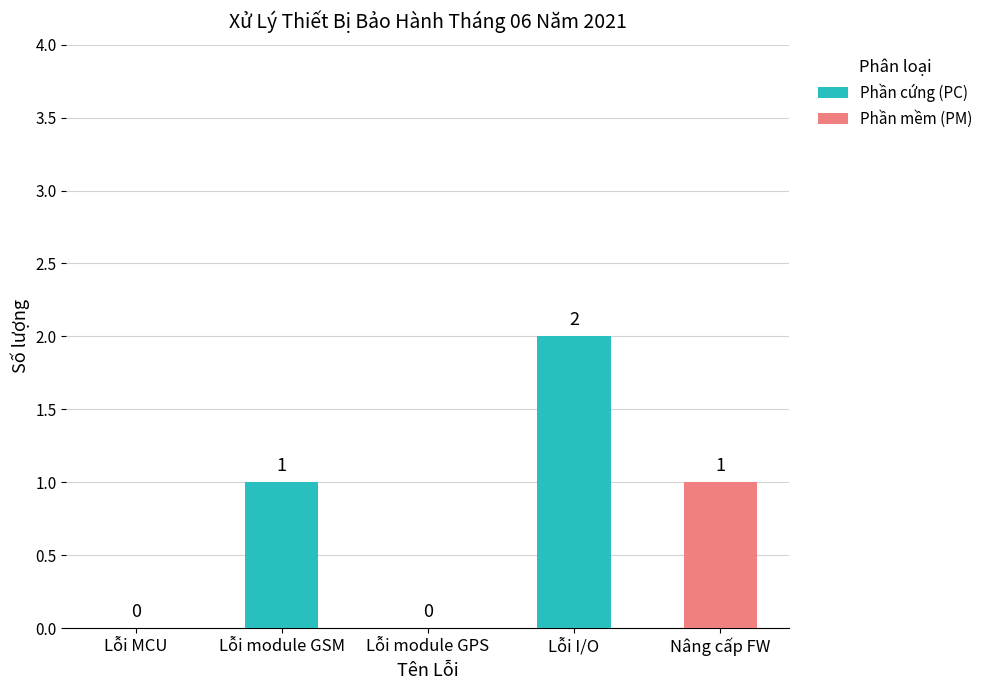

What is the sum of all Phần cứng (PC) values?

3